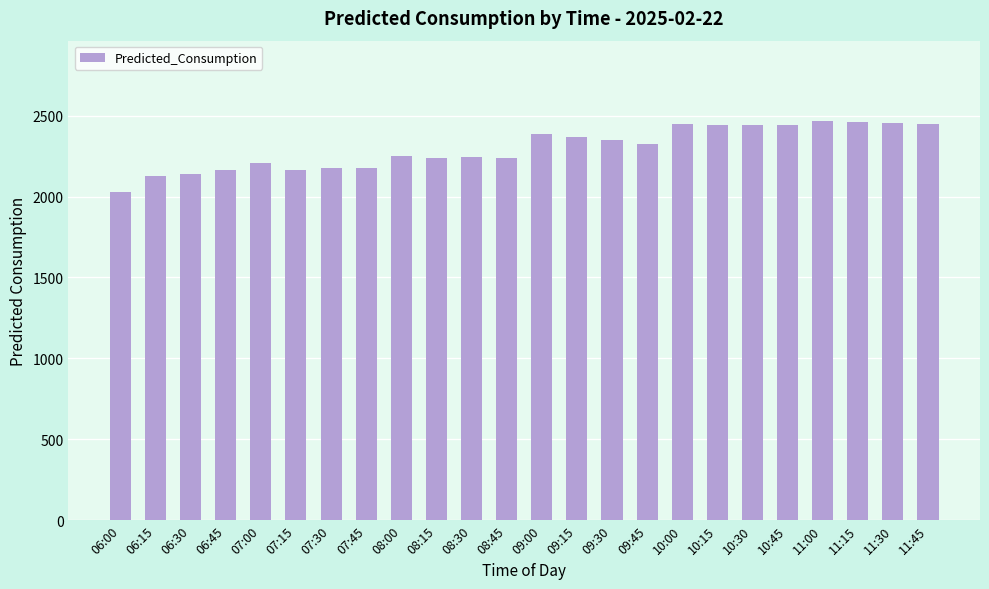

What is the label of the 1st bar from the right?

11:45